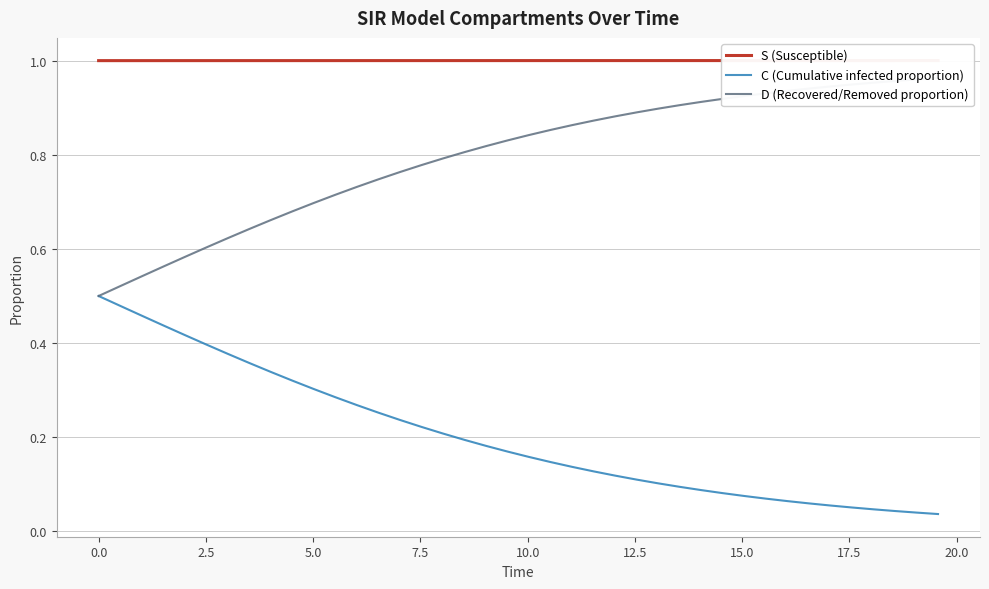

Is the value of S (Susceptible) at 29 greater than the value of D (Recovered/Removed proportion) at 31?

Yes